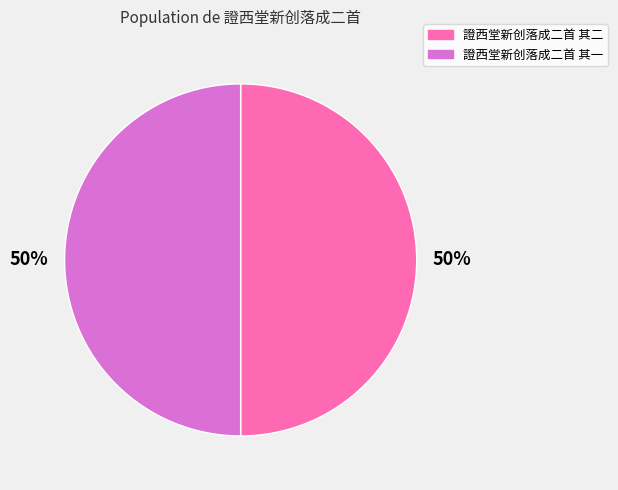

To the nearest percent, what is the combined percentage of 證西堂新创落成二首 其二 and 證西堂新创落成二首 其一?

100%